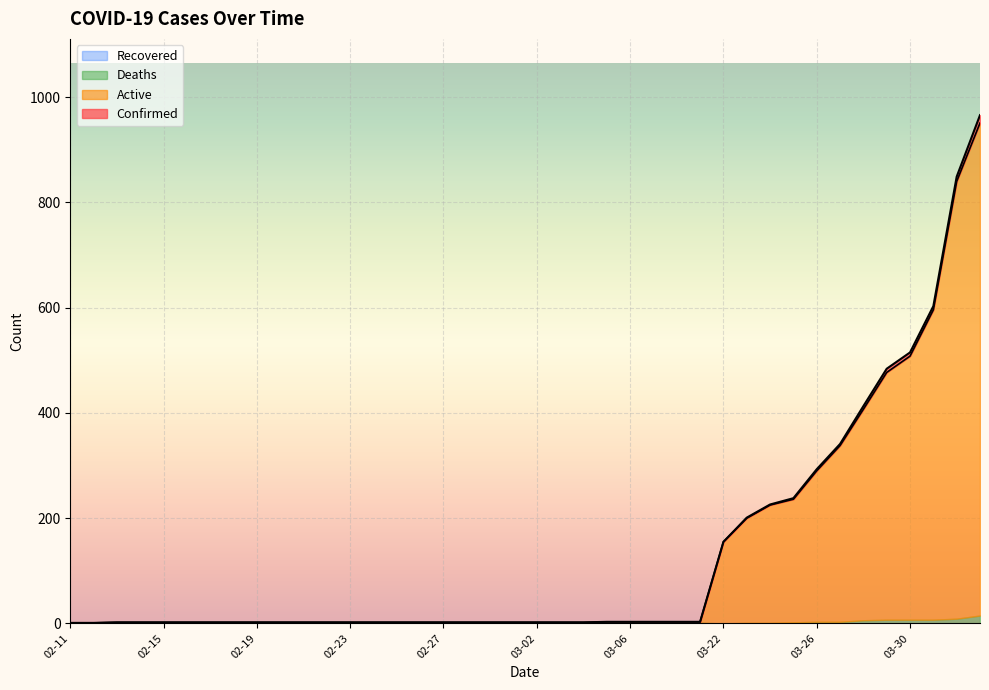

How many data points in Active are above 2?

17